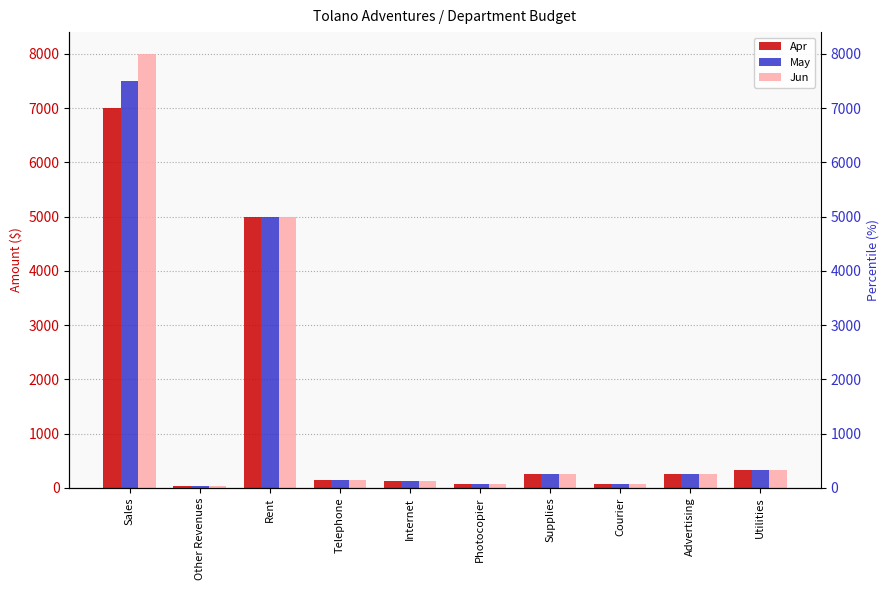

Reading right to left, extract all data points from this chart.

Apr: Utilities=325	Advertising=250	Courier=65	Supplies=250	Photocopier=80	Internet=125	Telephone=150	Rent=5000	Other Revenues=35	Sales=7000
May: Utilities=325	Advertising=250	Courier=65	Supplies=250	Photocopier=80	Internet=125	Telephone=150	Rent=5000	Other Revenues=35	Sales=7500
Jun: Utilities=325	Advertising=250	Courier=65	Supplies=250	Photocopier=80	Internet=125	Telephone=150	Rent=5000	Other Revenues=35	Sales=8000